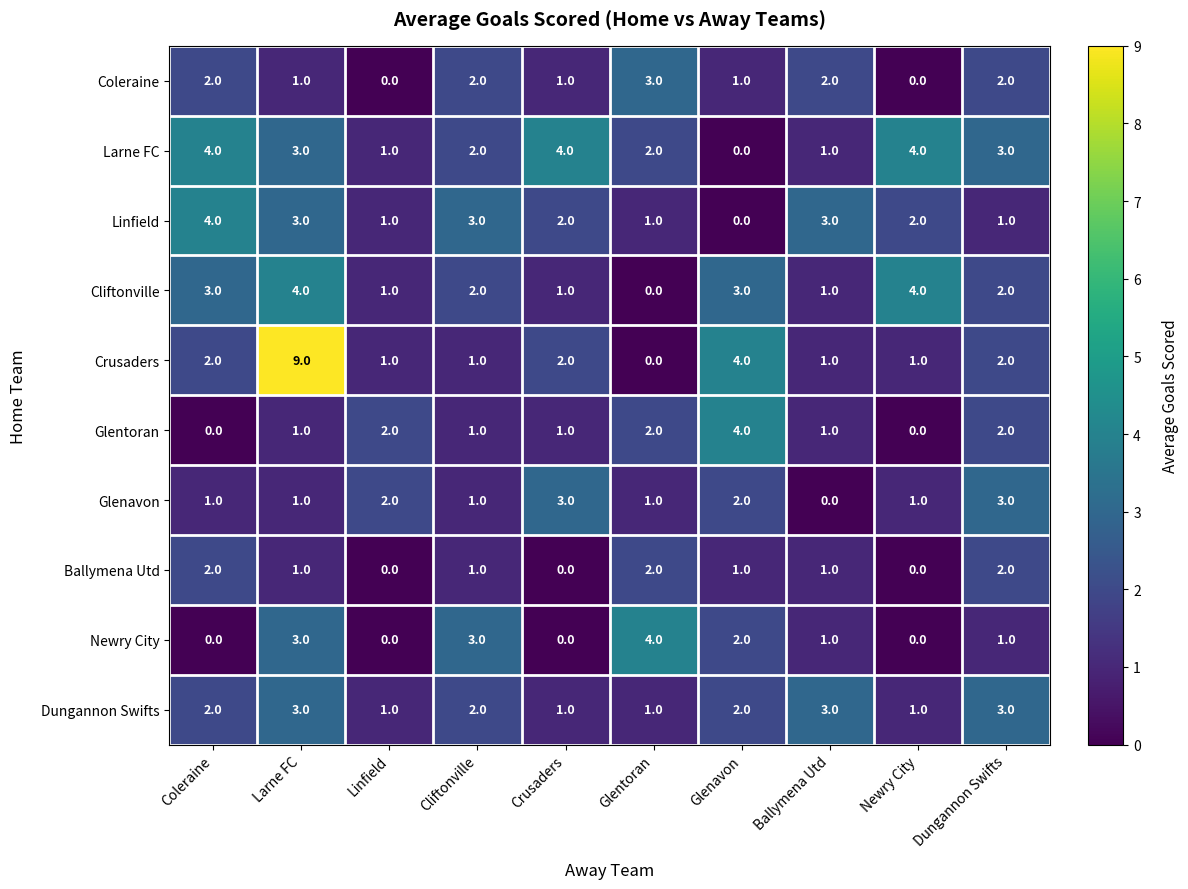

Which series has the largest total across all categories?

Larne FC